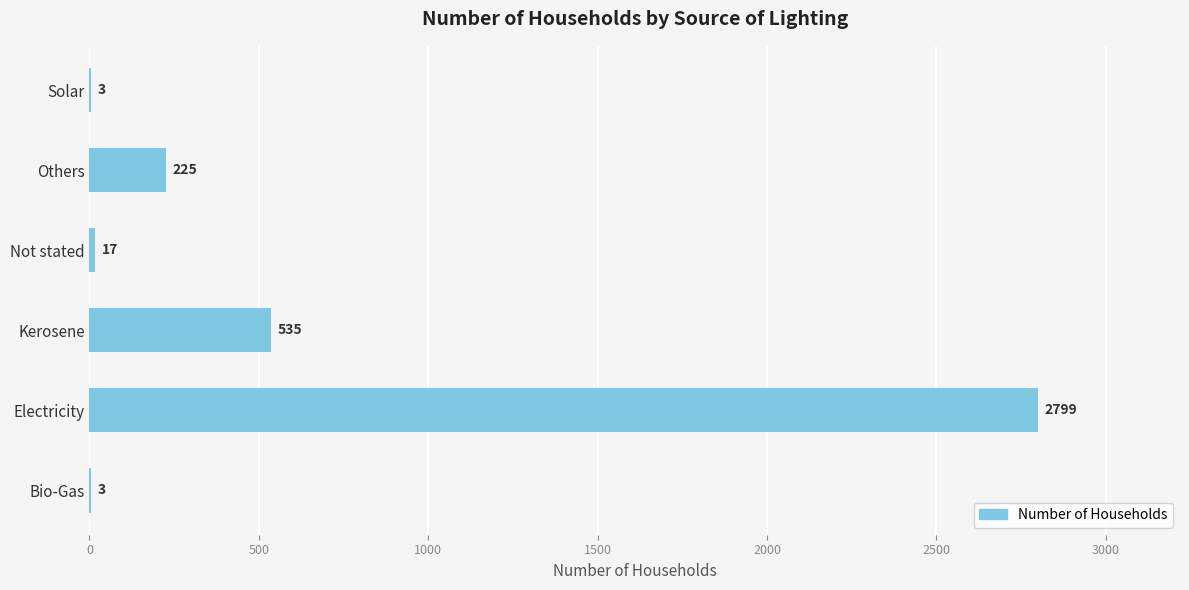

At which label is the value closest to 1401?

Kerosene